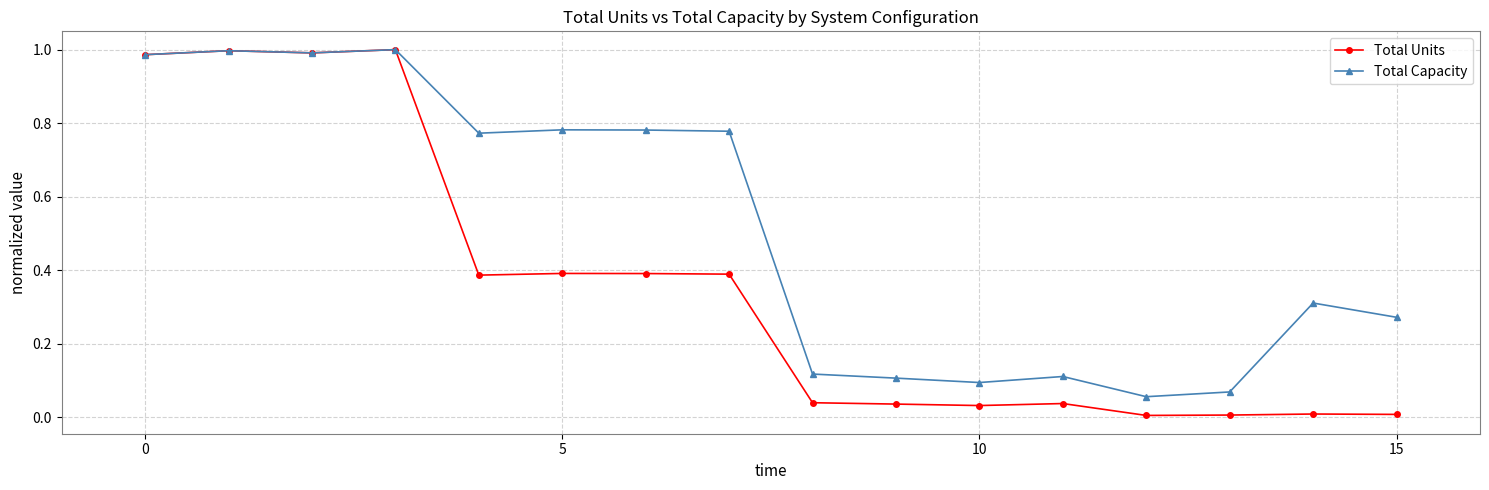

Which series has the widest spread of values?

Total Units